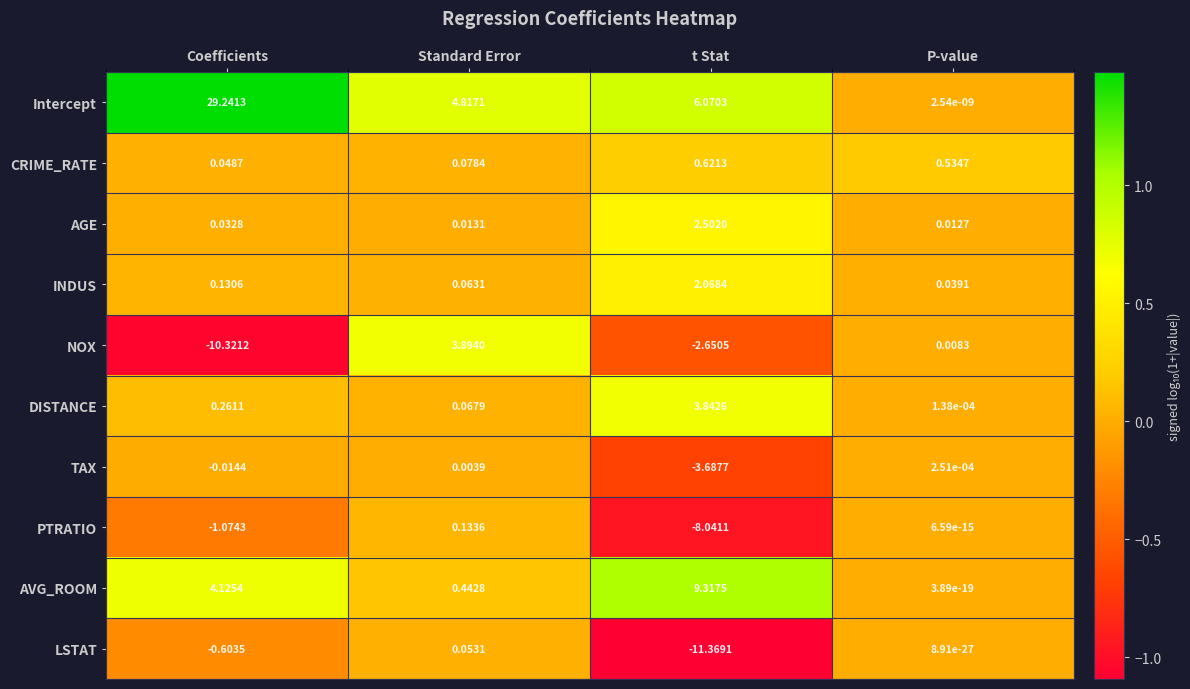

Rank the series at t Stat from highest to lowest value.

AVG_ROOM, Intercept, DISTANCE, AGE, INDUS, CRIME_RATE, NOX, TAX, PTRATIO, LSTAT